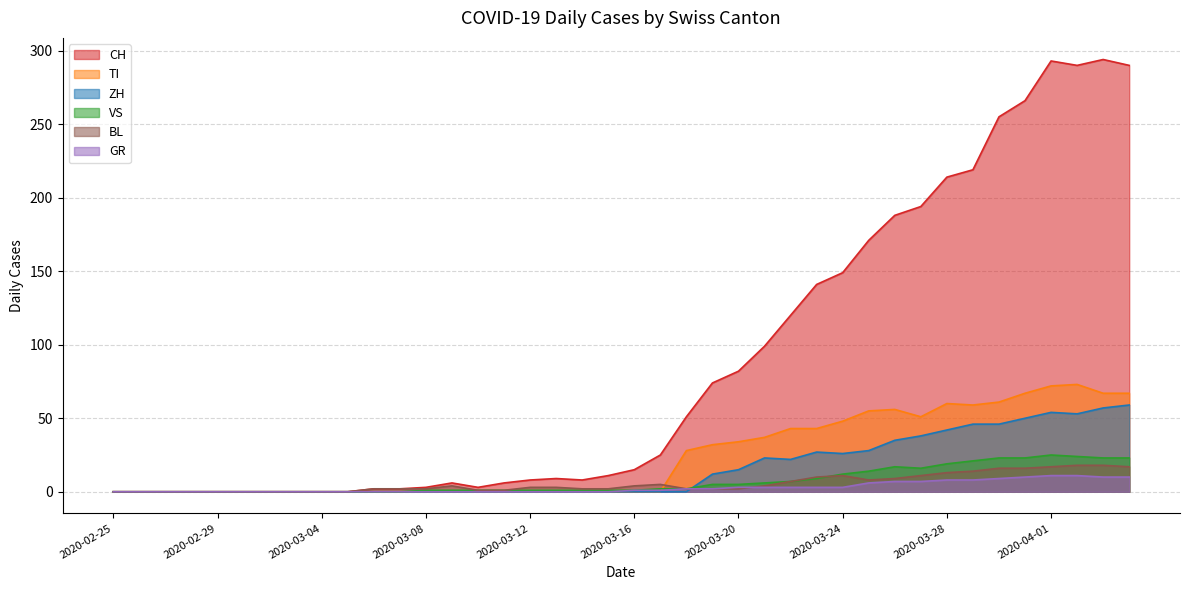

What is the difference between the GR values at 2020-03-02 and 2020-03-28?

8